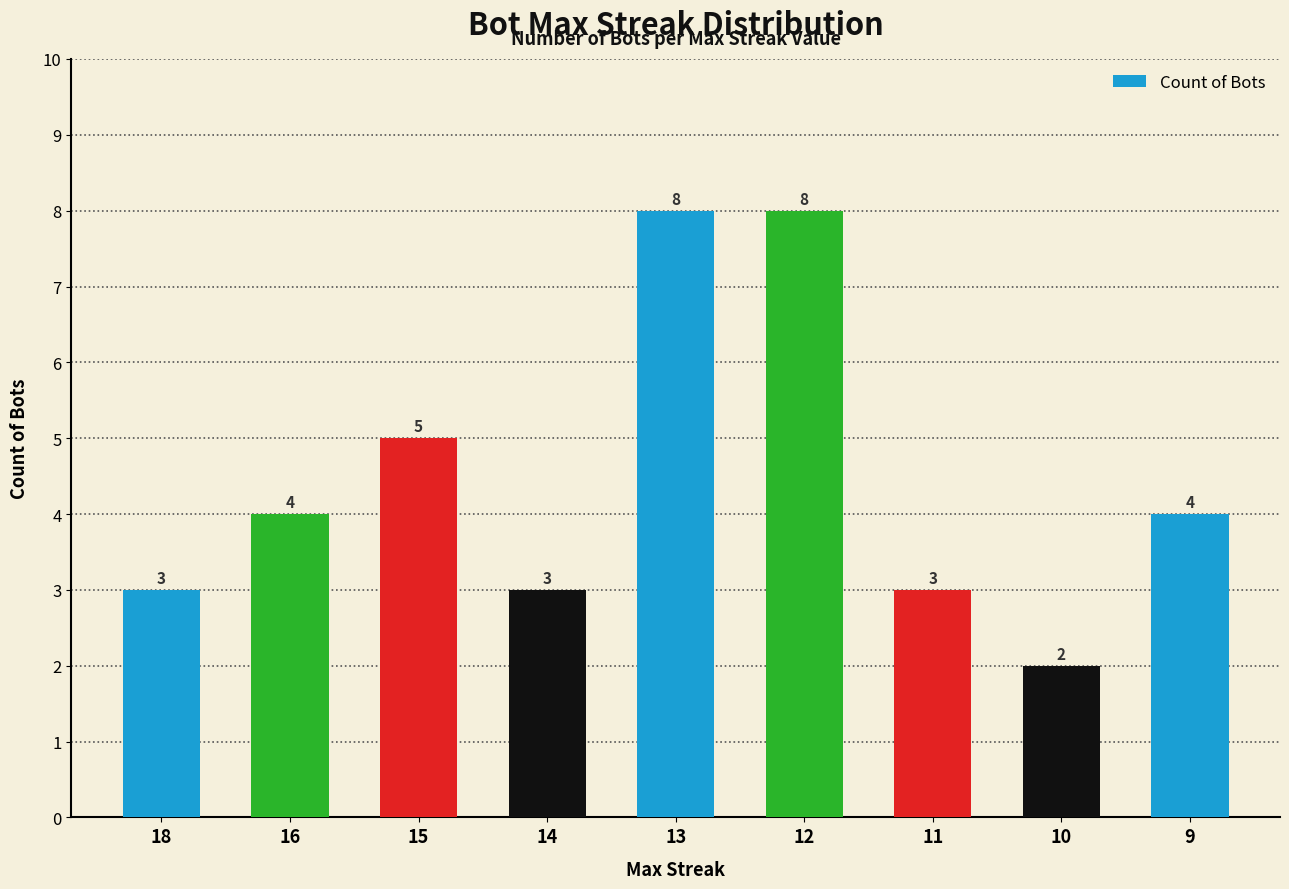

What is the change in value from 11 to 10?

-1